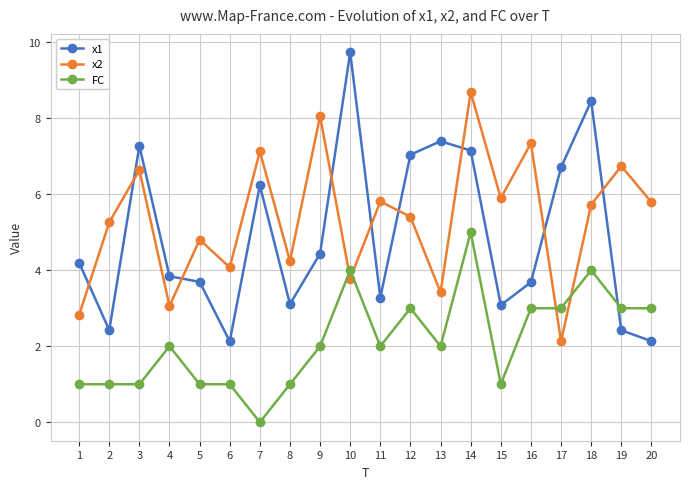

Which category has the highest value in the x2 series?

14